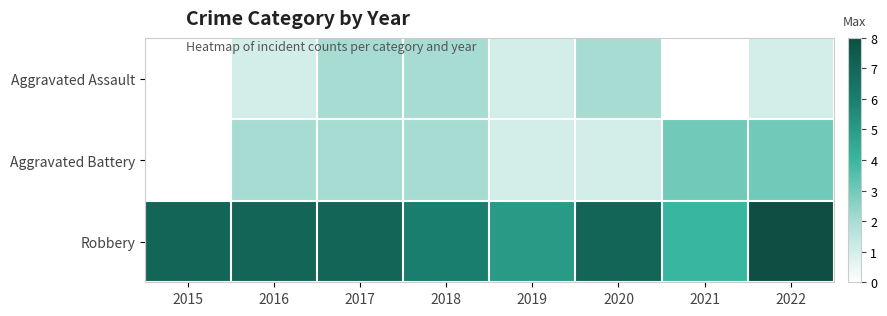

Which series changed the most between 2017 and 2019?

Robbery